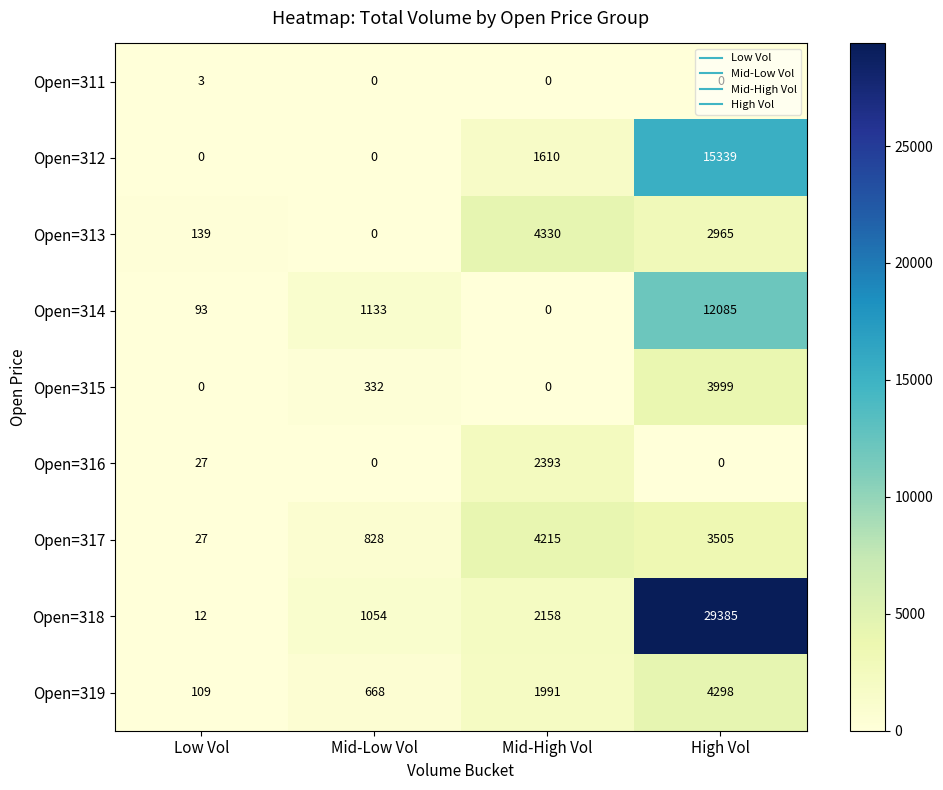

What is the difference between the highest and lowest values at Mid-Low Vol?

1133